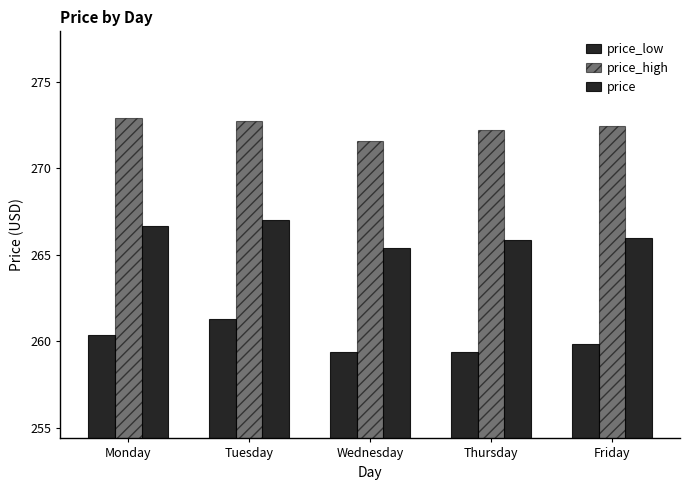

Does the chart contain stacked bars?

No